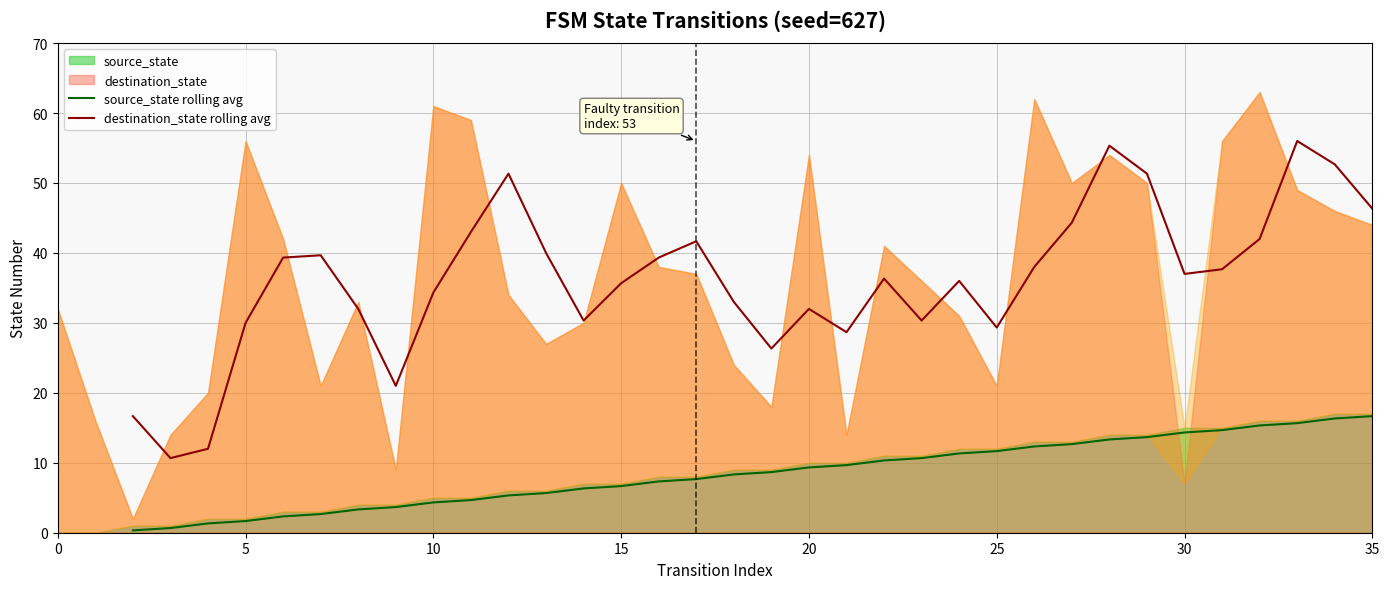

True or false: destination_state rolling avg and source_state rolling avg intersect in this chart.

False